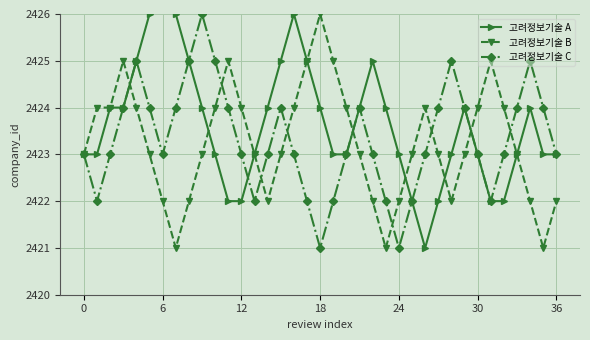

The value of 고려정보기술 B at 14 is 711. True or false?

False